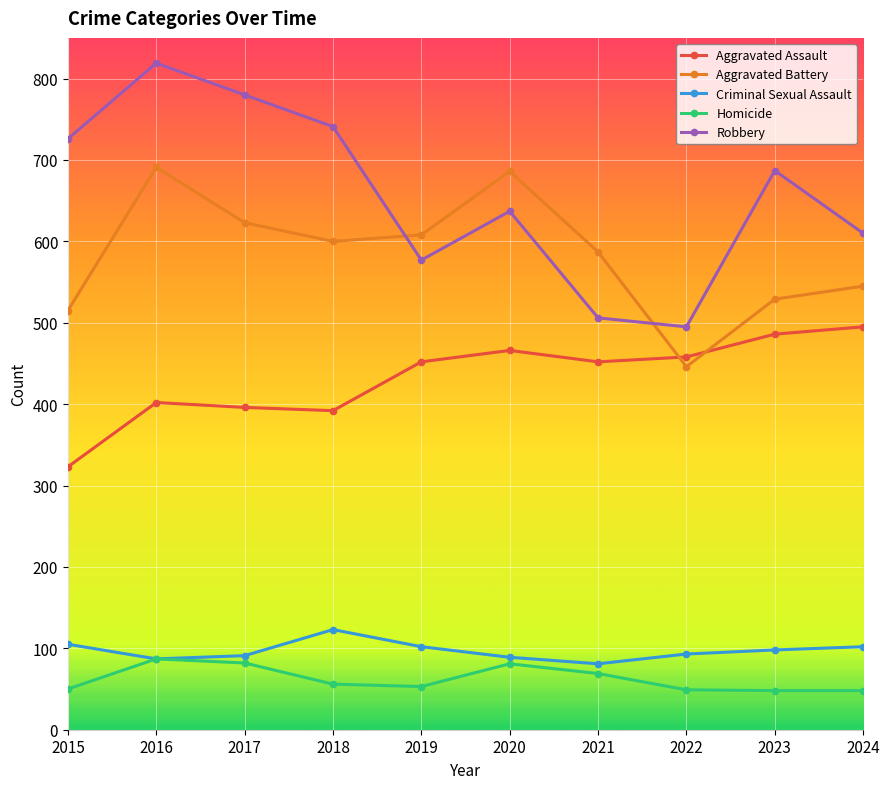

True or false: Robbery and Aggravated Assault intersect in this chart.

False